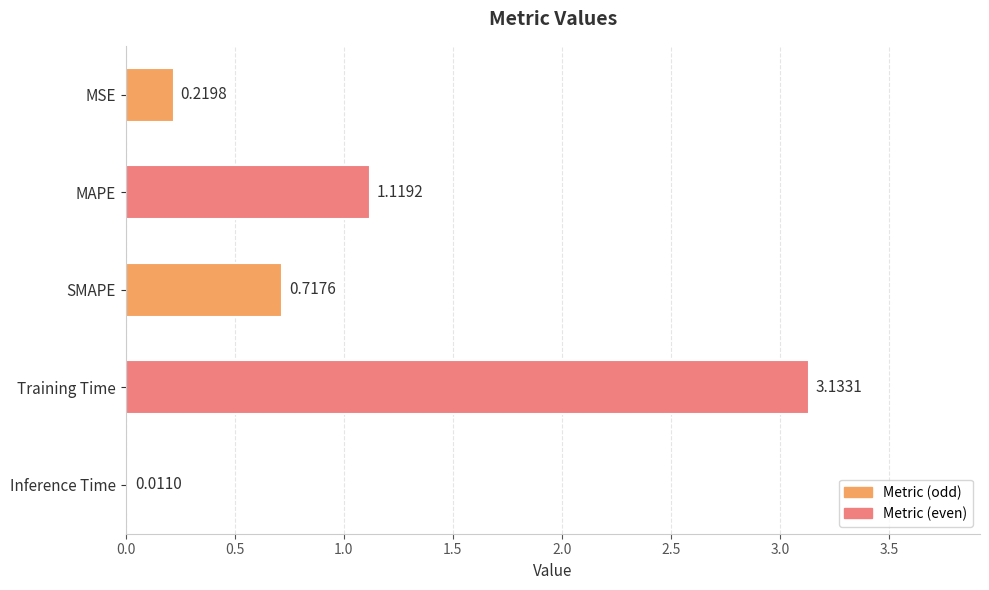

Between Training Time and MSE, which is larger?

Training Time